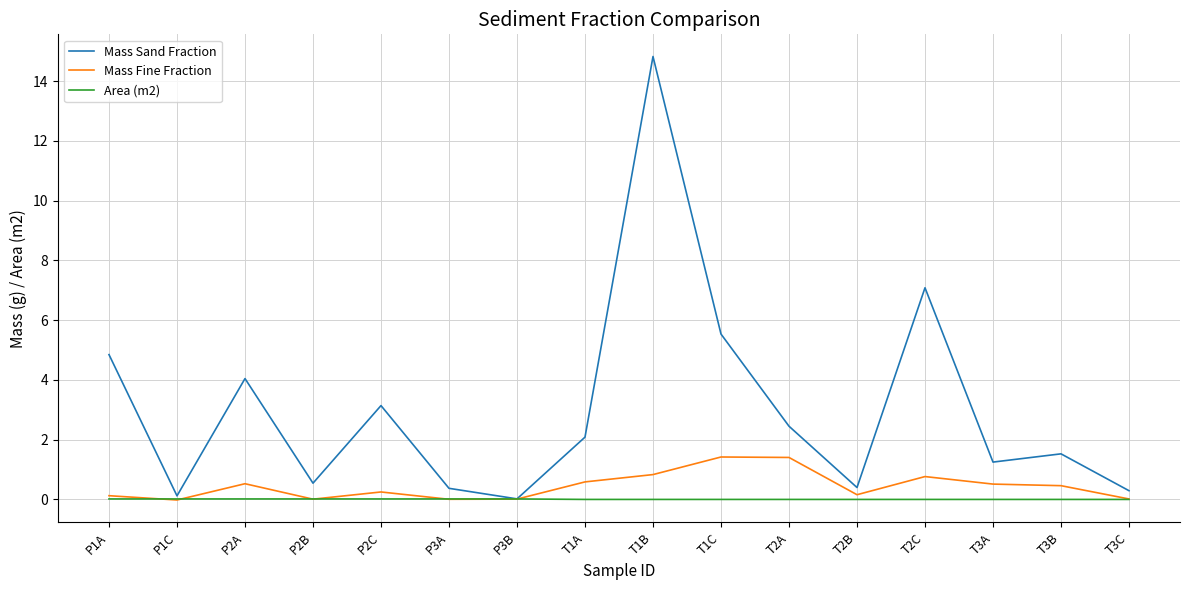

True or false: Mass Fine Fraction has a value of 1.4 at T2A.

True